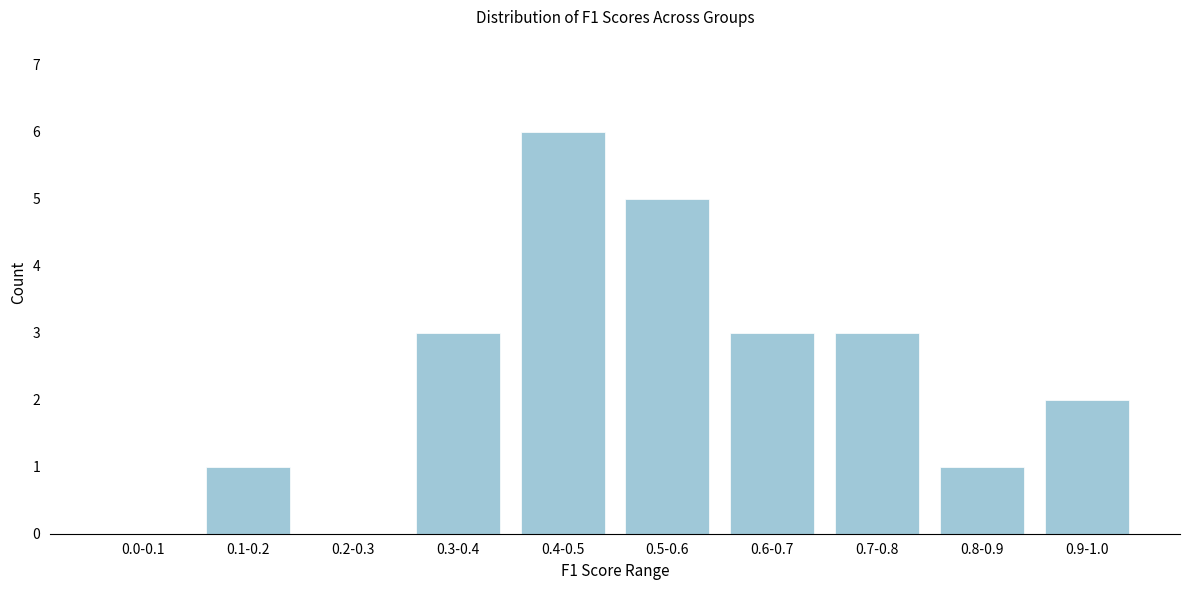

Reading left to right, transcribe all the data shown in this chart.

0.0-0.1=0	0.1-0.2=1	0.2-0.3=0	0.3-0.4=3	0.4-0.5=6	0.5-0.6=5	0.6-0.7=3	0.7-0.8=3	0.8-0.9=1	0.9-1.0=2